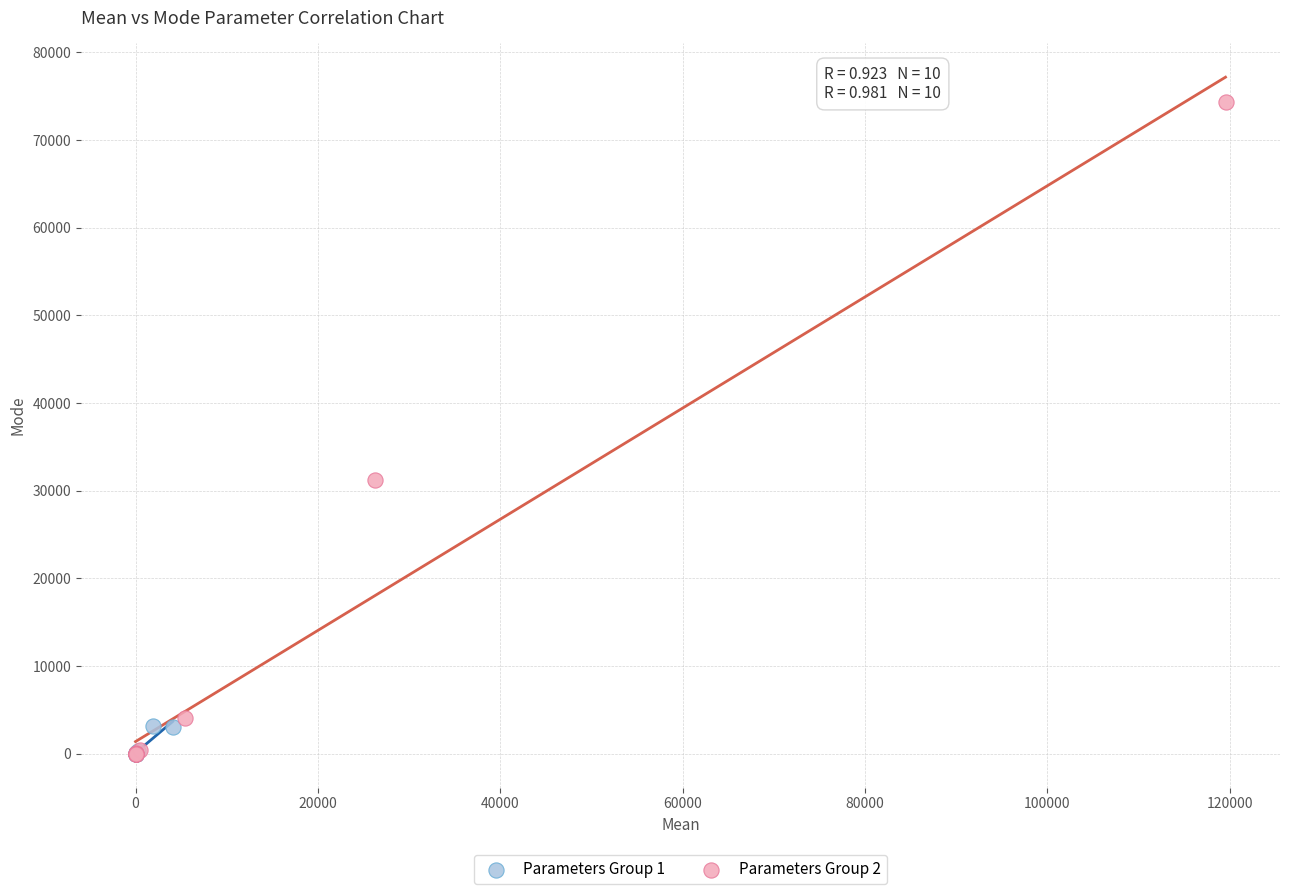

Which series contains the highest Y value?

Parameters Group 2